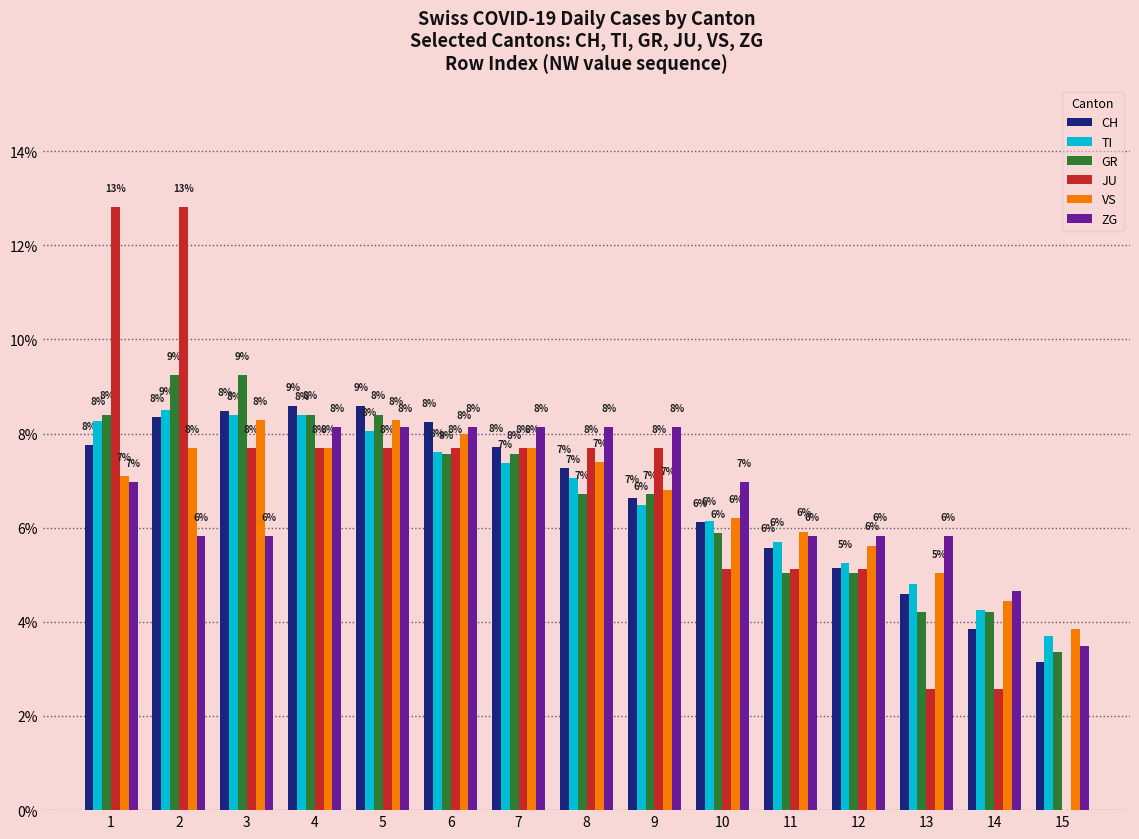

What is the spread (max minus min) of values at 2?

7.0